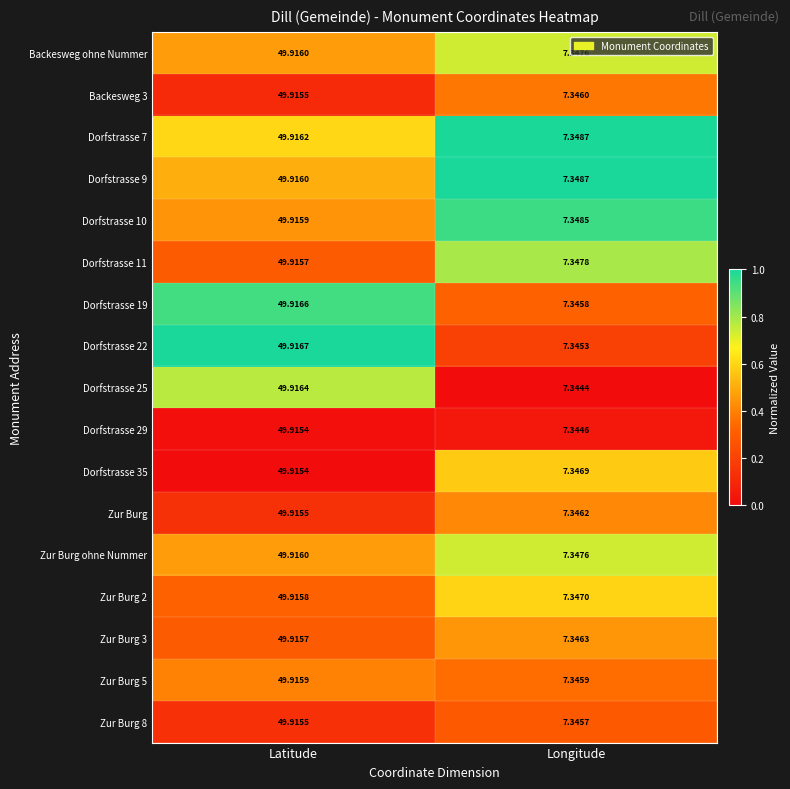

Is the value of Zur Burg 3 at Latitude greater than the value of Dorfstrasse 35 at Latitude?

Yes